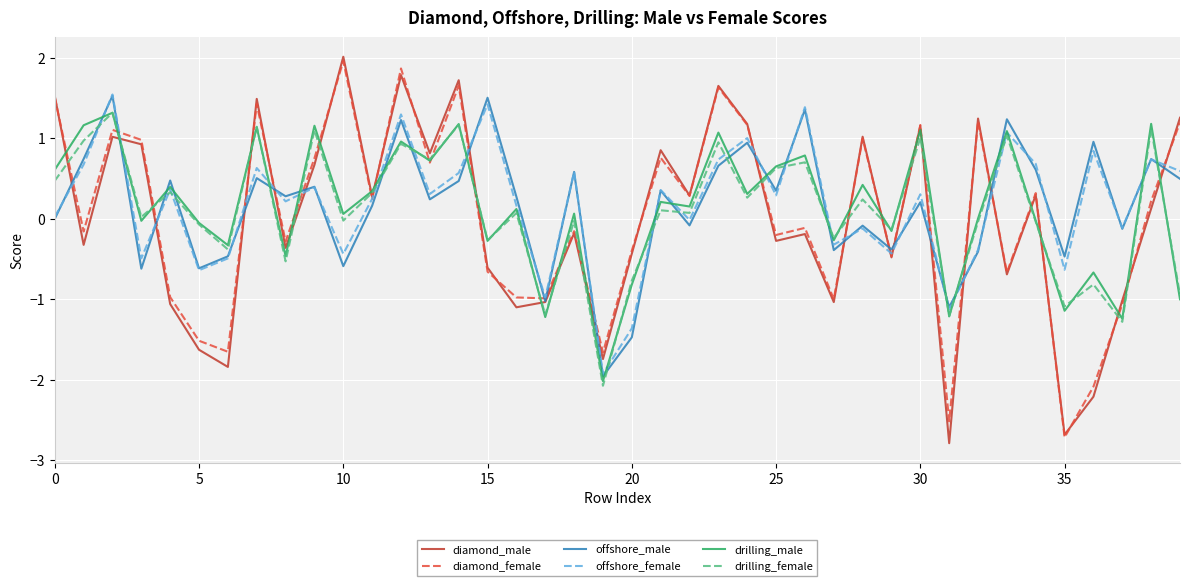

What is the lowest value of the drilling_female series?

-2.1